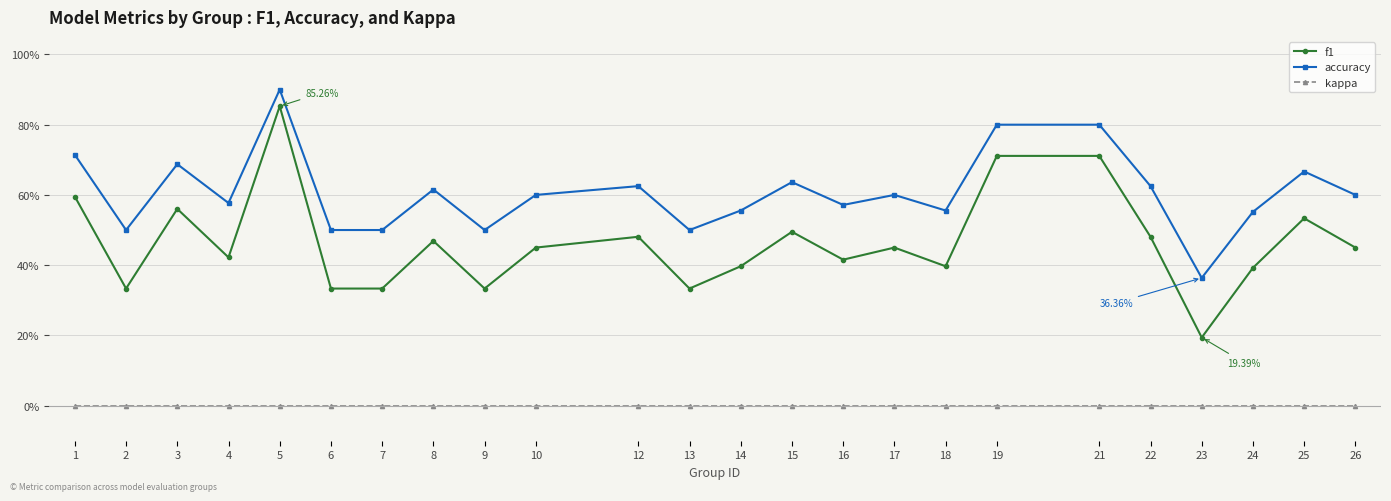

What are all the series names shown in the legend?

f1, accuracy, kappa